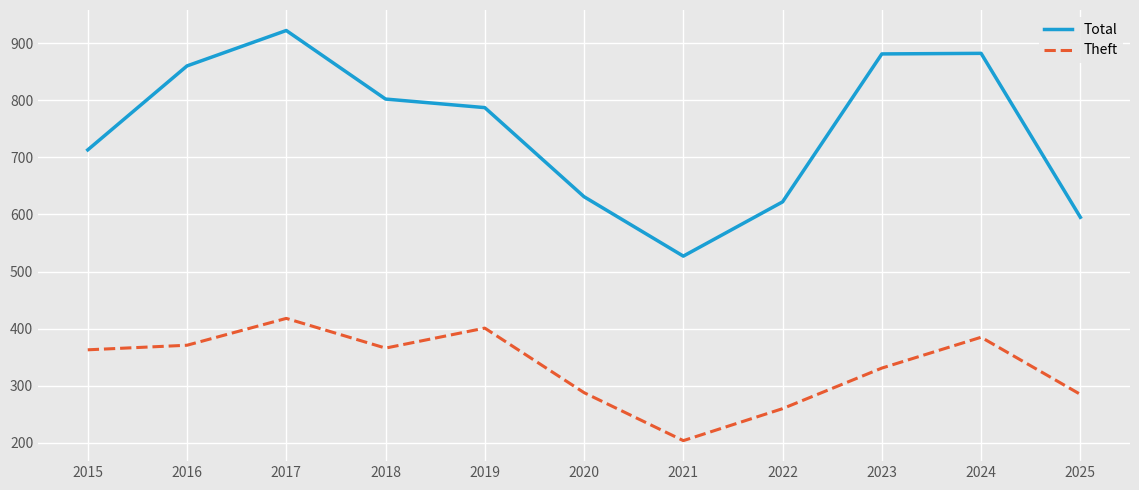

At which category does the chart reach its peak across all series?

2017